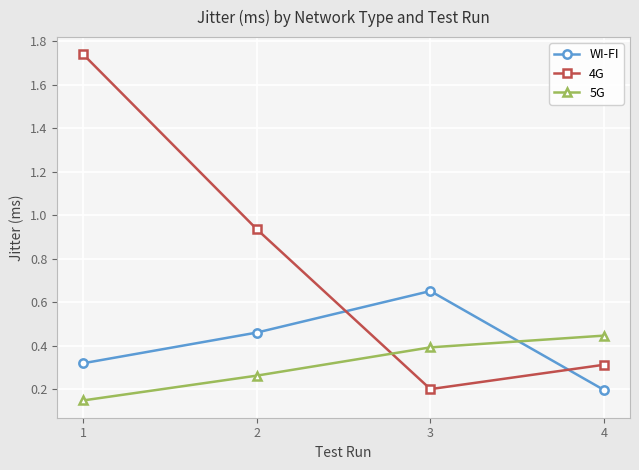

Which label corresponds to the largest value in the chart?

1